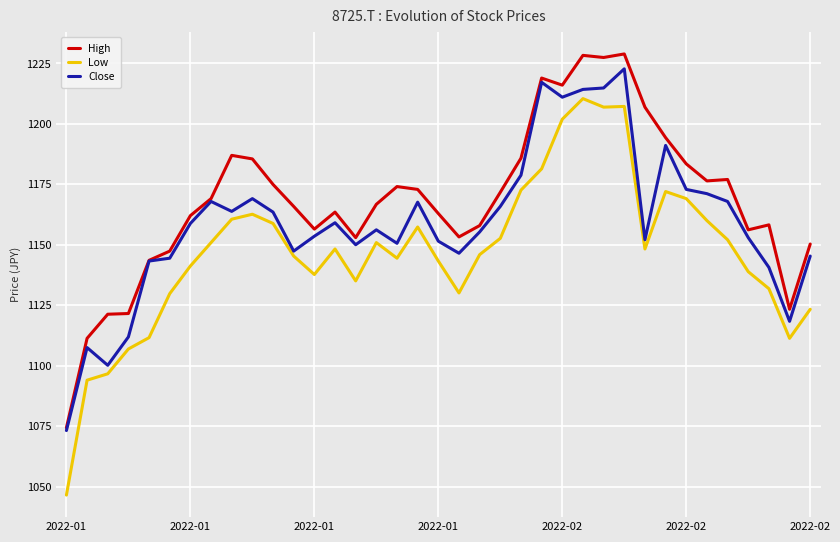

True or false: Low and High cross at least once.

False